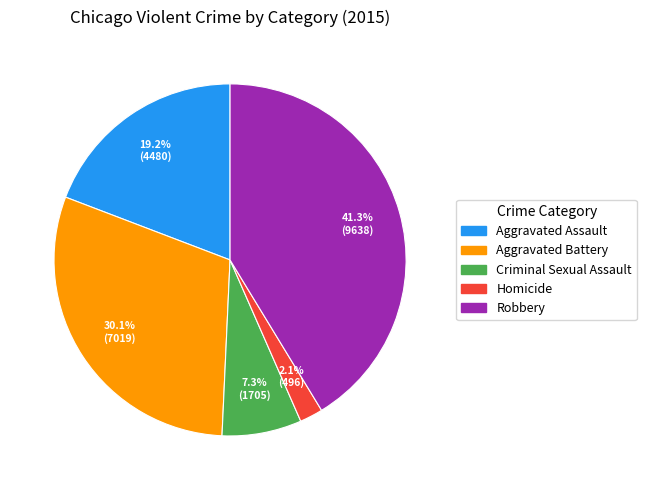

Rank the categories by value from highest to lowest.

Robbery, Aggravated Battery, Aggravated Assault, Criminal Sexual Assault, Homicide